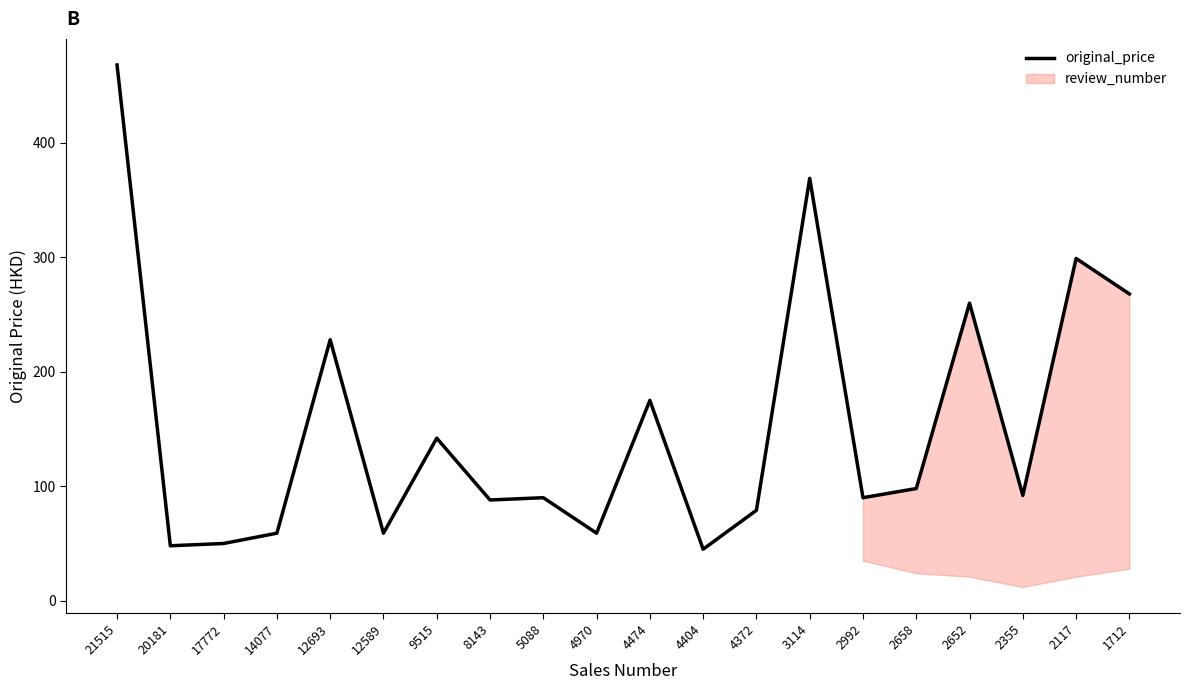

Rank the categories by value from lowest to highest.

4404, 20181, 17772, 14077, 12589, 4970, 4372, 8143, 5088, 2992, 2355, 2658, 9515, 4474, 12693, 2652, 1712, 2117, 3114, 21515